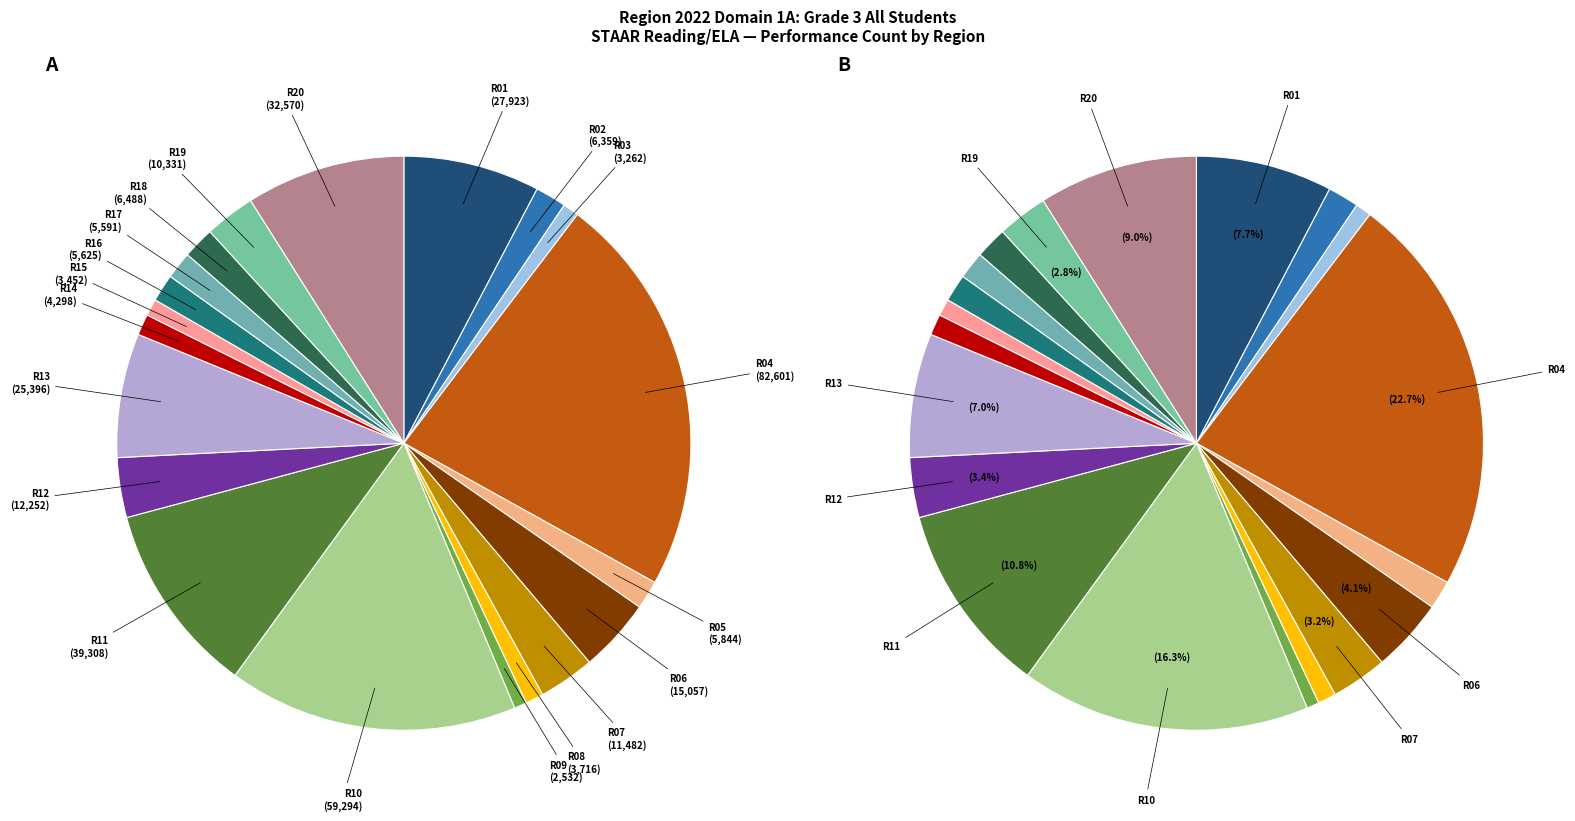

What portion of the pie excludes Region 10?

83.7%